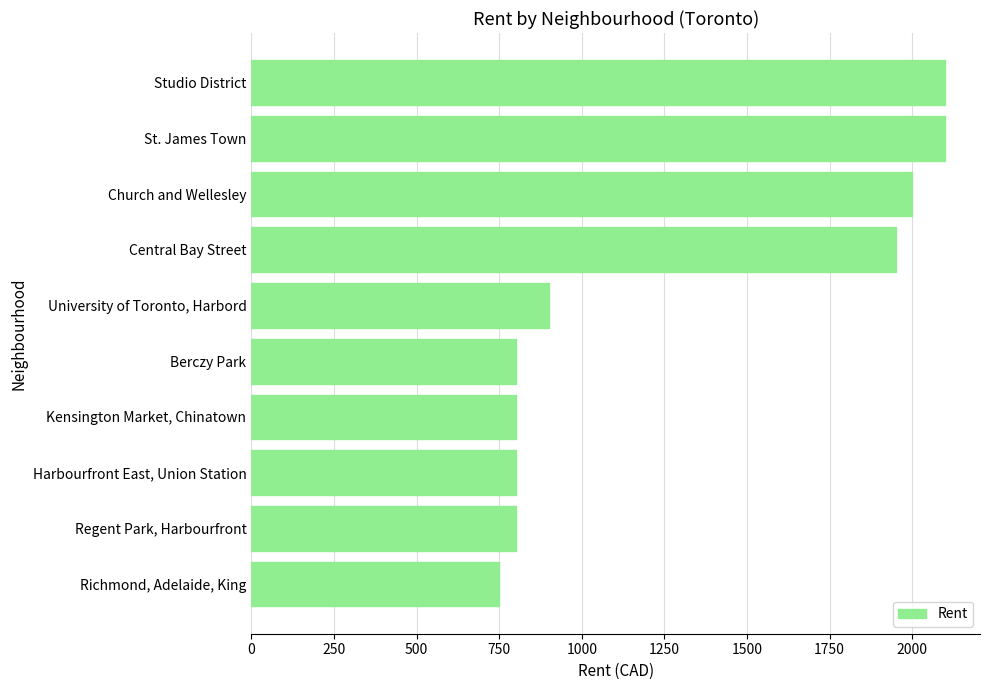

The chart shows a value of 2100 at Studio District. True or false?

True